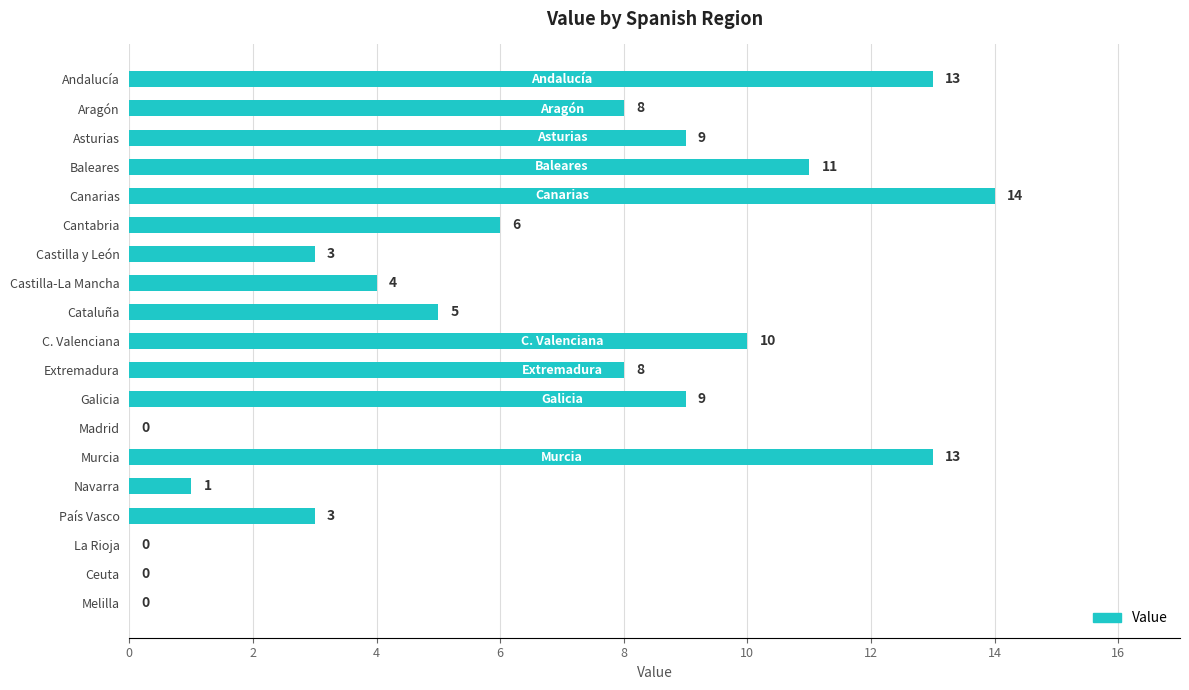

What is the maximum value shown in the chart?

14